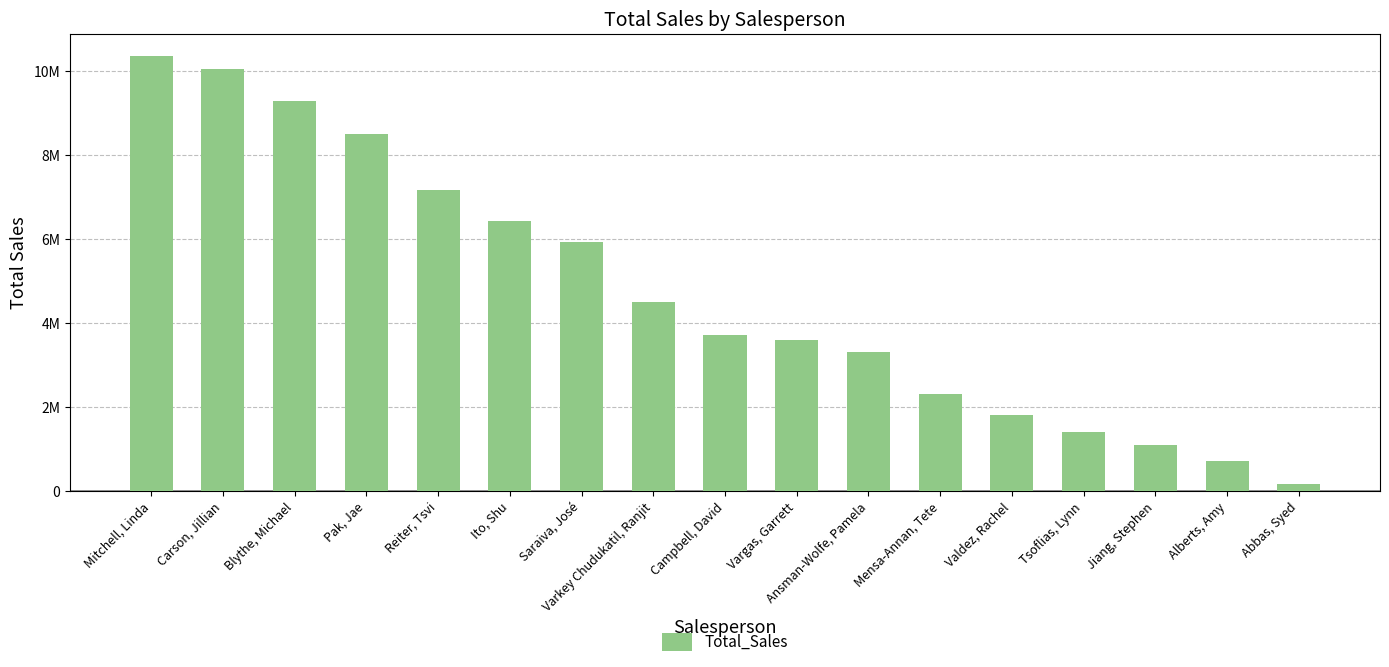

Is it true that the value at Saraiva, José is 5926418.4?

True